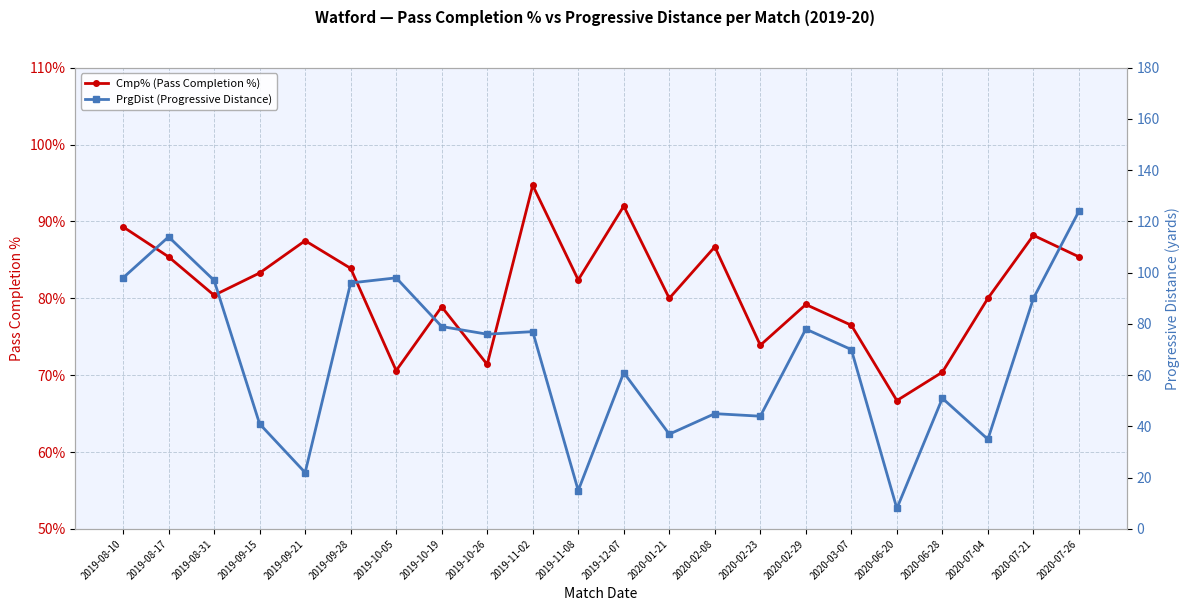

Which series ends up on top after the final intersection of PrgDist (Progressive Distance) and Cmp% (Pass Completion %)?

PrgDist (Progressive Distance)